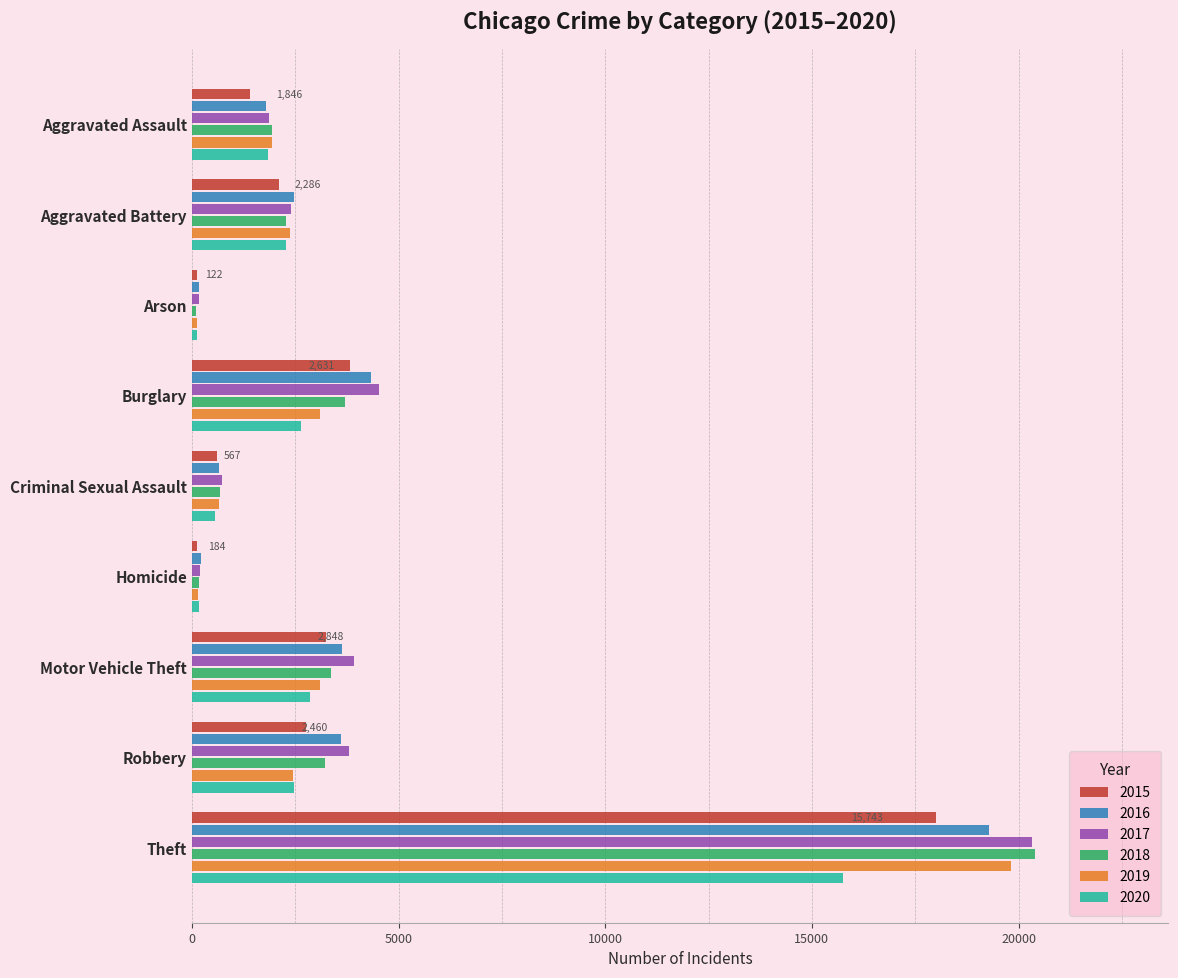

At which category is the sum across all series the highest?

Theft